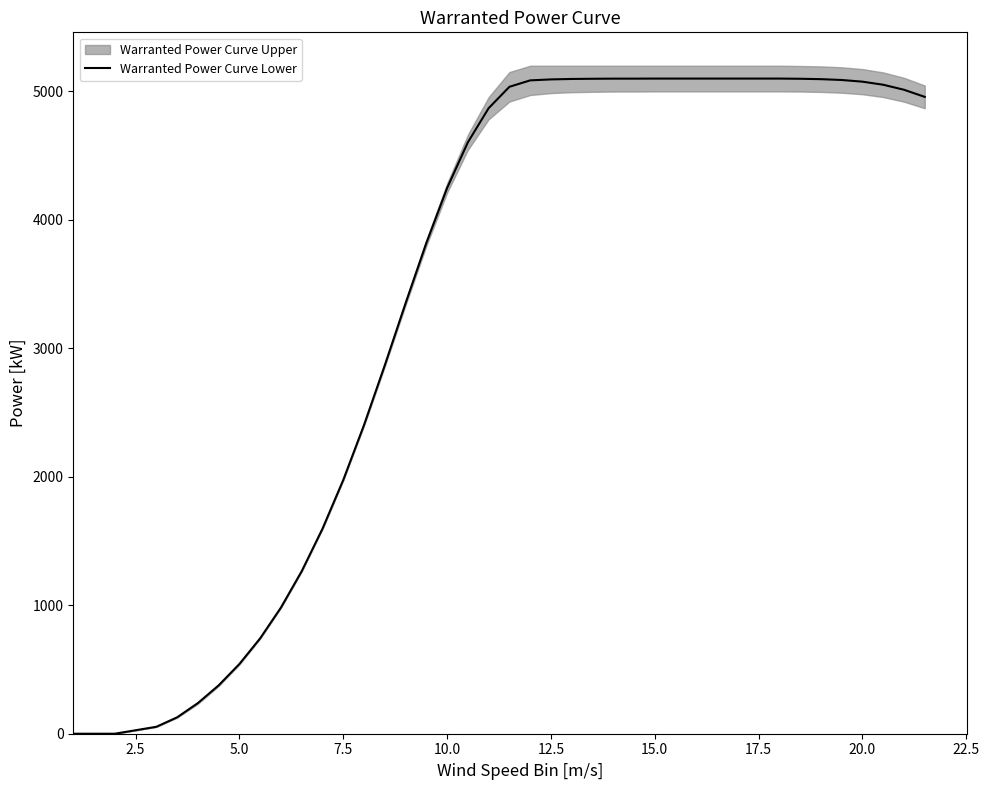

What is the maximum value for Warranted Power Curve Lower?

5100.0